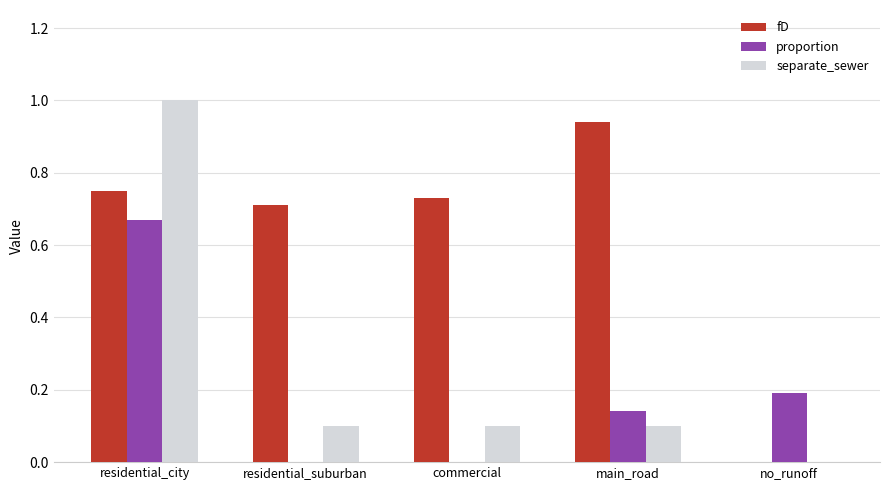

The separate_sewer series shows 0.2 at residential_city. True or false?

False